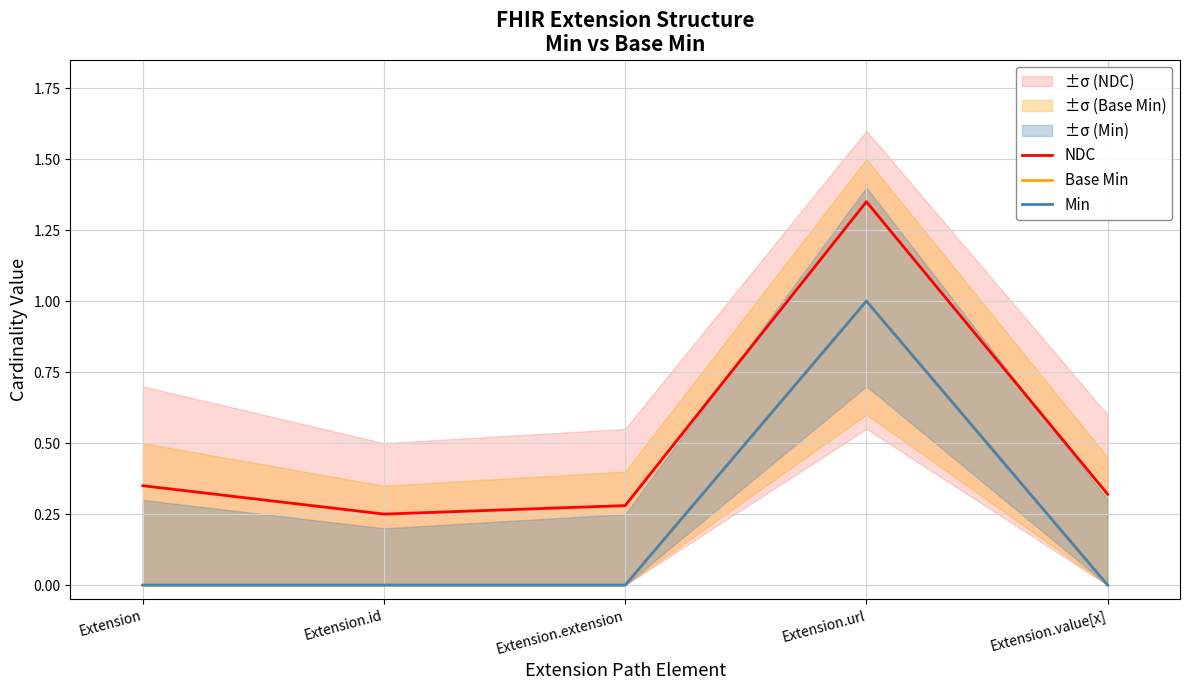

Rank the series by their maximum value, from lowest to highest.

Base Min, Min, NDC